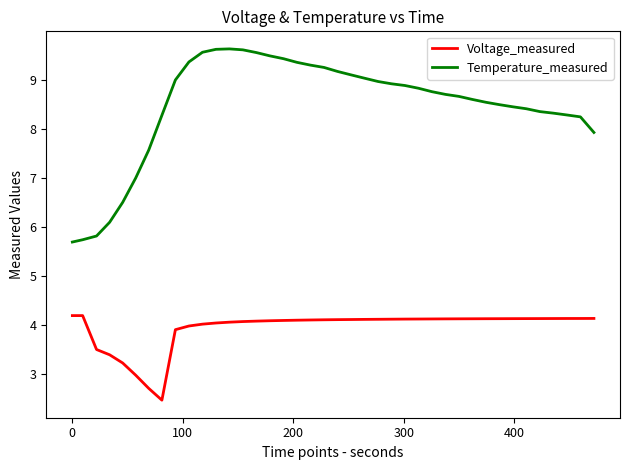

Which series has the largest total across all categories?

Temperature_measured